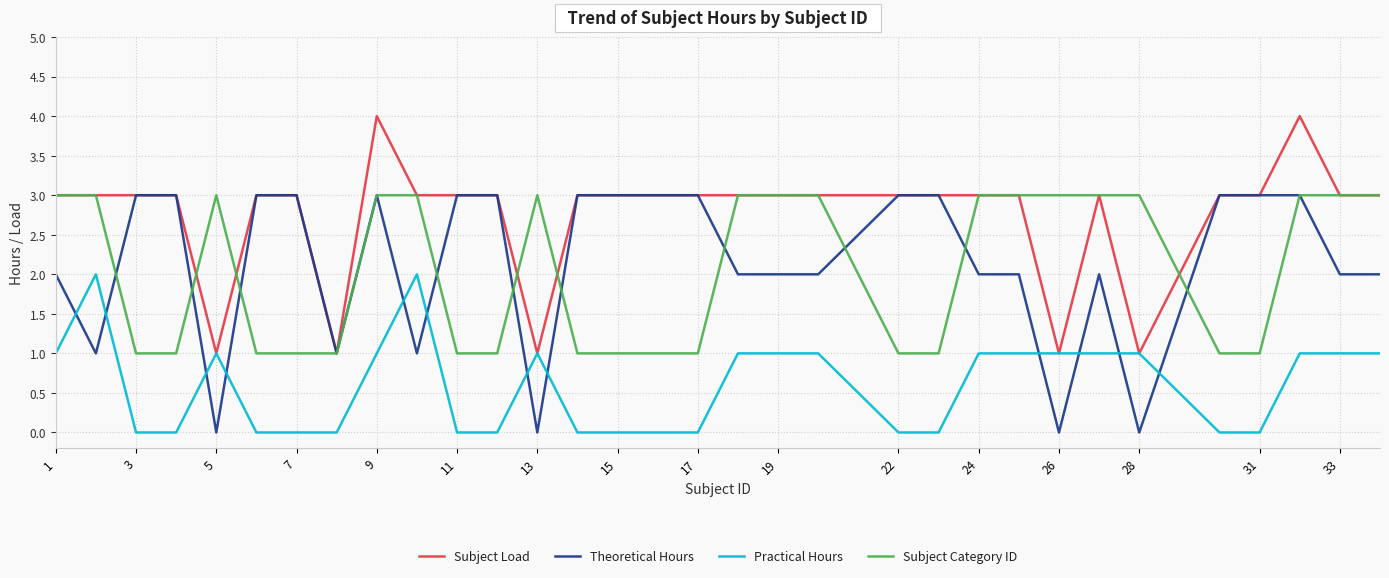

What is the greatest value displayed?

4